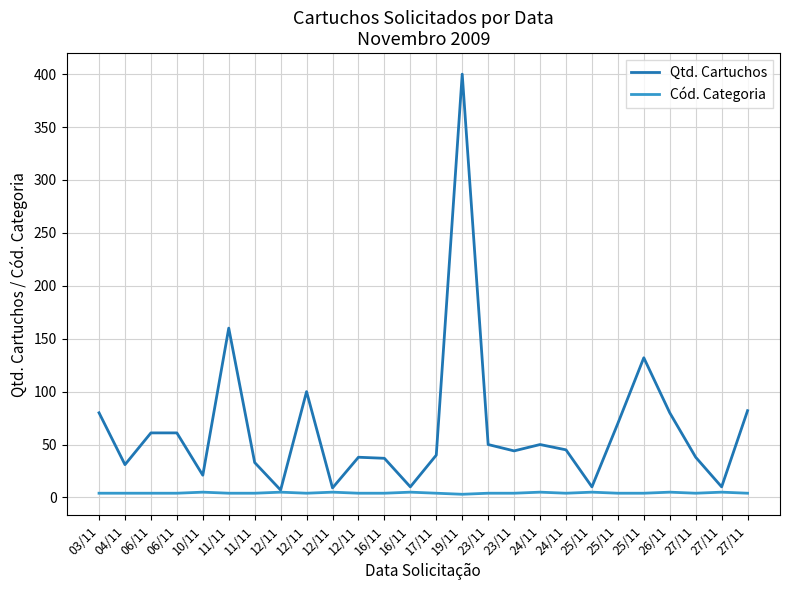

Reading left to right, transcribe all the data shown in this chart.

Qtd. Cartuchos: 03/11=80	04/11=31	06/11=61	06/11=61	10/11=21	11/11=160	11/11=33	12/11=7	12/11=100	12/11=9	12/11=38	16/11=37	16/11=10	17/11=40	19/11=400	23/11=50	23/11=44	24/11=50	24/11=45	25/11=10	25/11=70	25/11=132	26/11=80	27/11=38	27/11=10	27/11=82
Cód. Categoria: 03/11=4	04/11=4	06/11=4	06/11=4	10/11=5	11/11=4	11/11=4	12/11=5	12/11=4	12/11=5	12/11=4	16/11=4	16/11=5	17/11=4	19/11=3	23/11=4	23/11=4	24/11=5	24/11=4	25/11=5	25/11=4	25/11=4	26/11=5	27/11=4	27/11=5	27/11=4